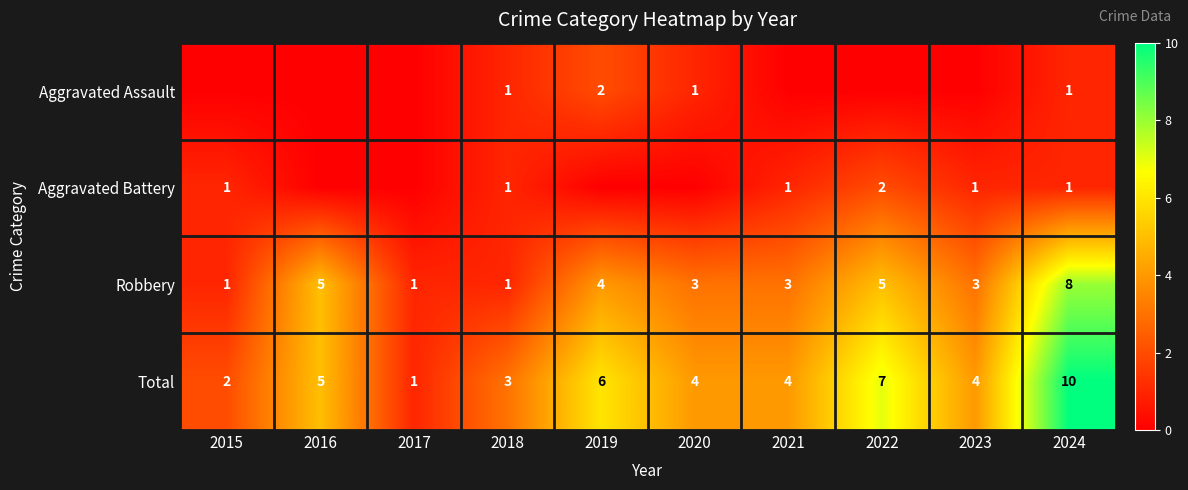

At which label does Robbery first exceed 3?

2016